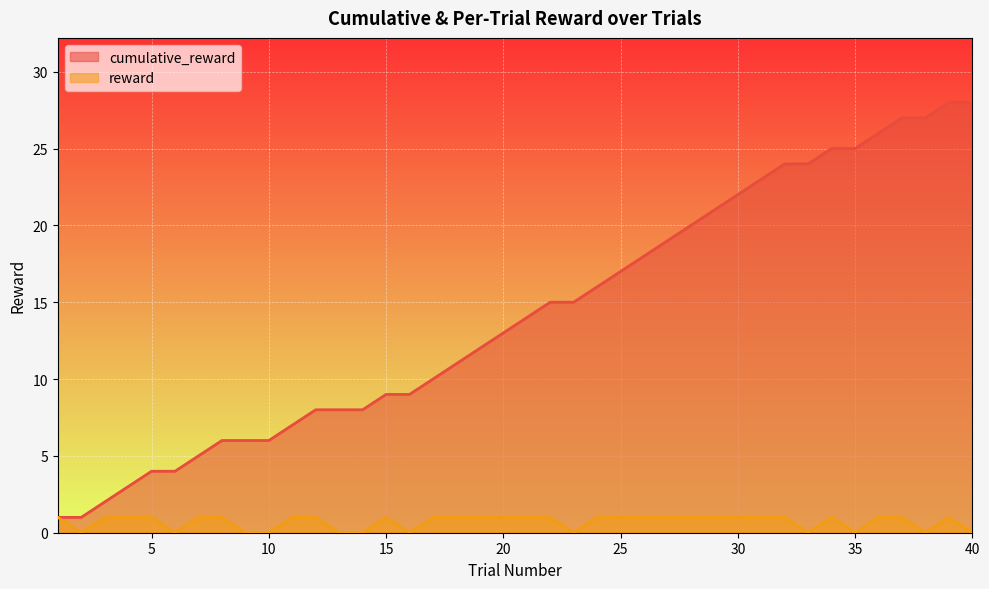

What are all the series names shown in the legend?

cumulative_reward, reward